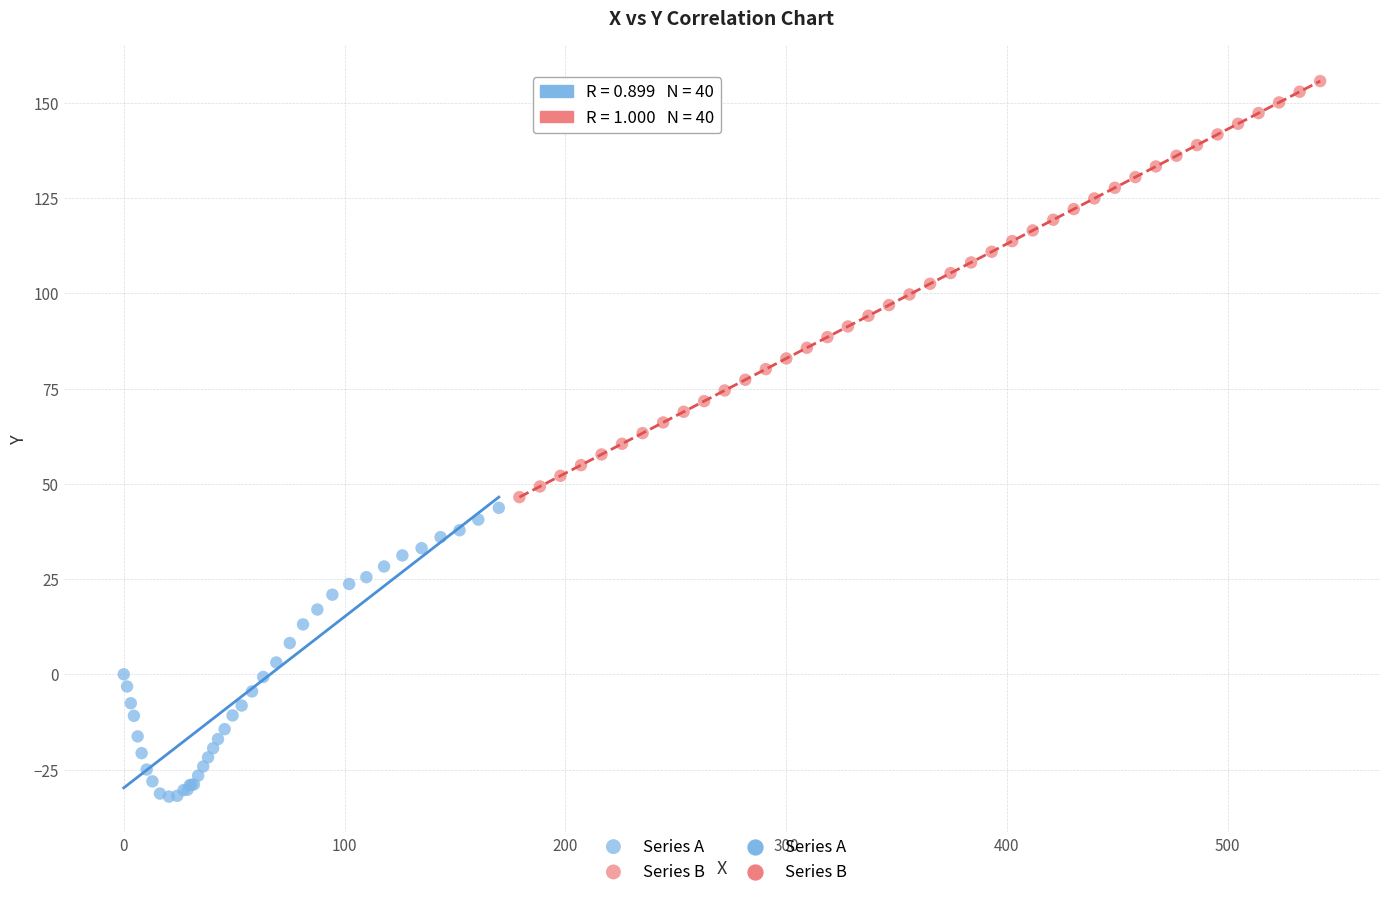

Which series has the widest spread of Y values?

Series B